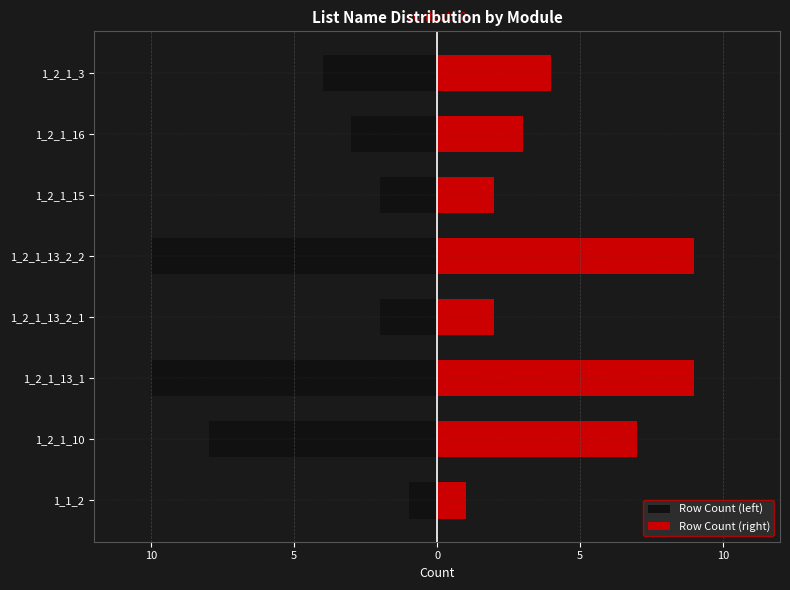

Is the value of Row Count (left) at 0 greater than the value of Row Count (right) at 15?

No